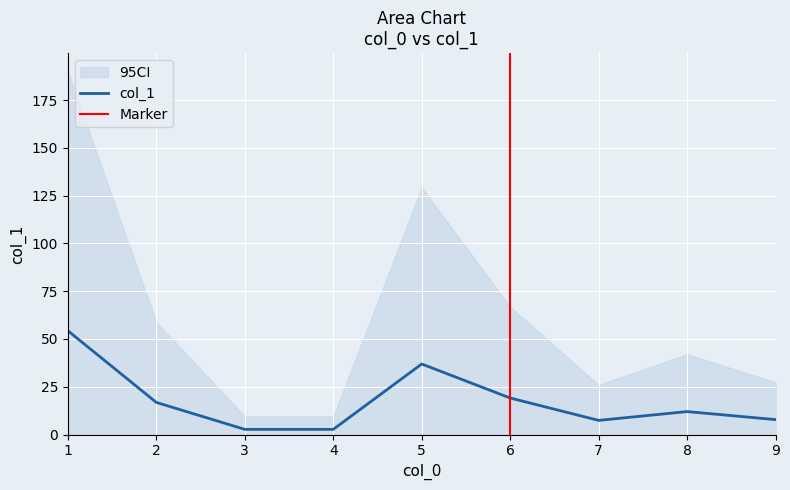

What is the maximum value for col_1?

54.3